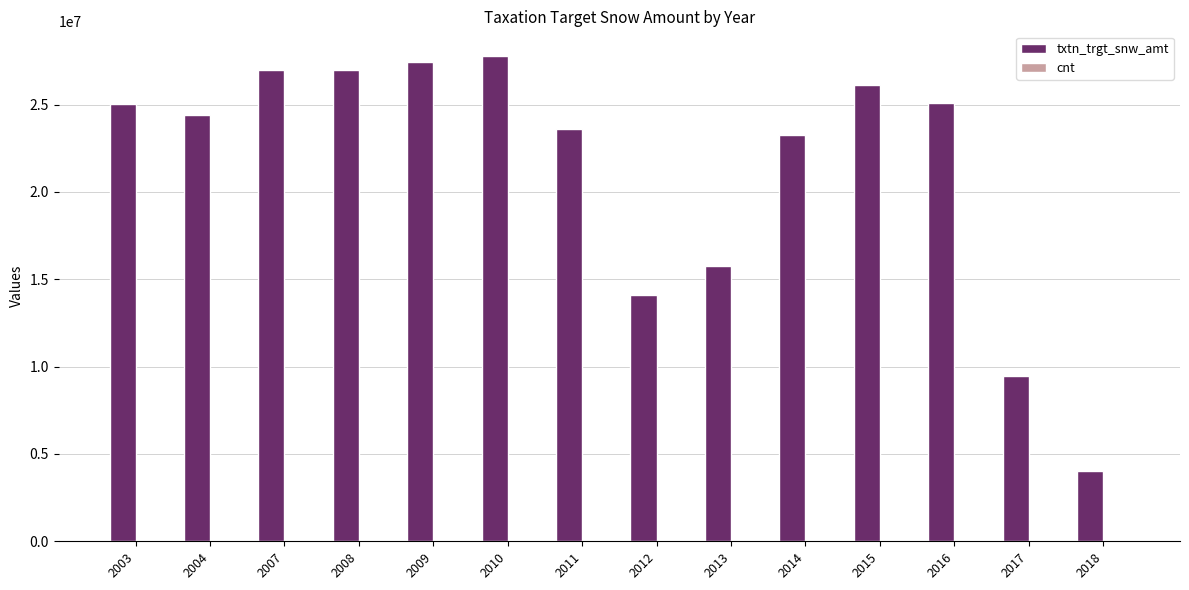

The value of txtn_trgt_snw_amt at 2011 is 23593644. True or false?

True